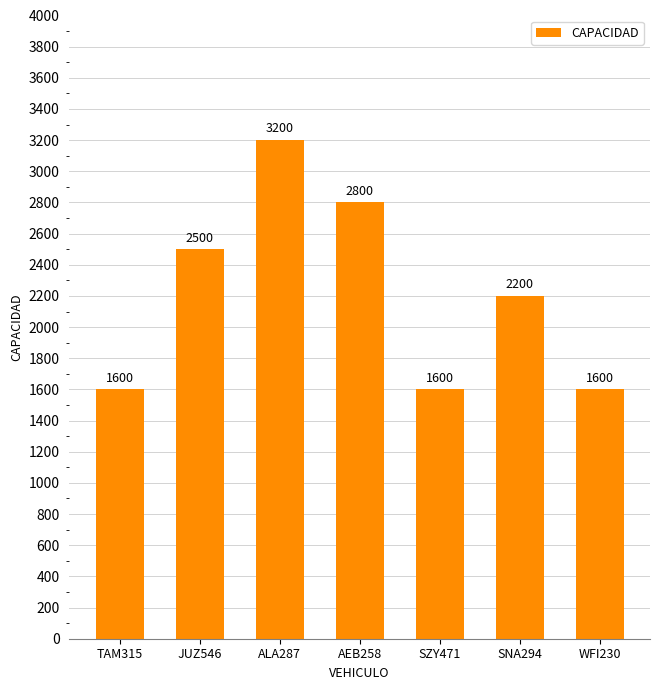

What is the difference between the second highest and second lowest values?

1200